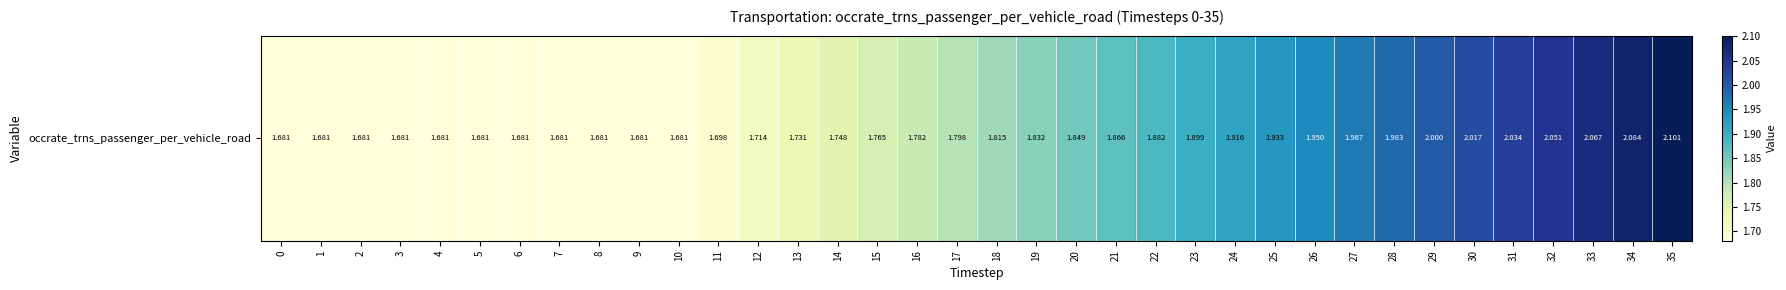

Reading left to right, what are all the values shown in this chart?

0=1.7	1=1.7	2=1.7	3=1.7	4=1.7	5=1.7	6=1.7	7=1.7	8=1.7	9=1.7	10=1.7	11=1.7	12=1.7	13=1.7	14=1.7	15=1.8	16=1.8	17=1.8	18=1.8	19=1.8	20=1.8	21=1.9	22=1.9	23=1.9	24=1.9	25=1.9	26=1.9	27=2.0	28=2.0	29=2.0	30=2.0	31=2.0	32=2.1	33=2.1	34=2.1	35=2.1